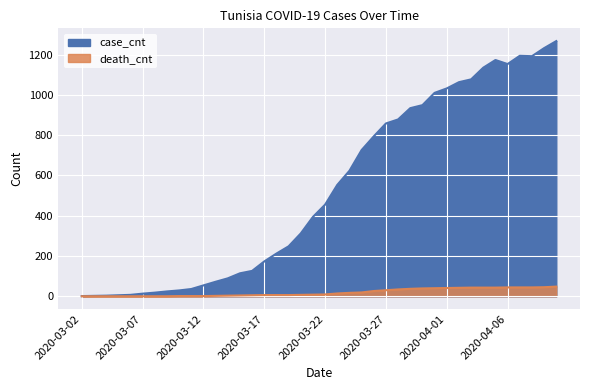

What is the label of the 18th point from the right?

2020-03-24